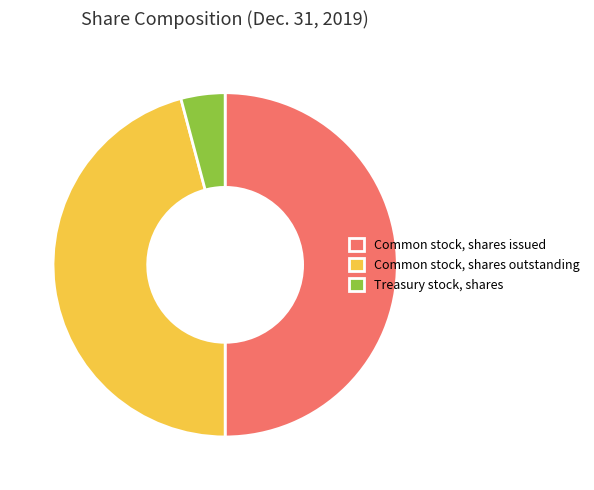

Between Common stock, shares issued and Common stock, shares outstanding, which is larger?

Common stock, shares issued